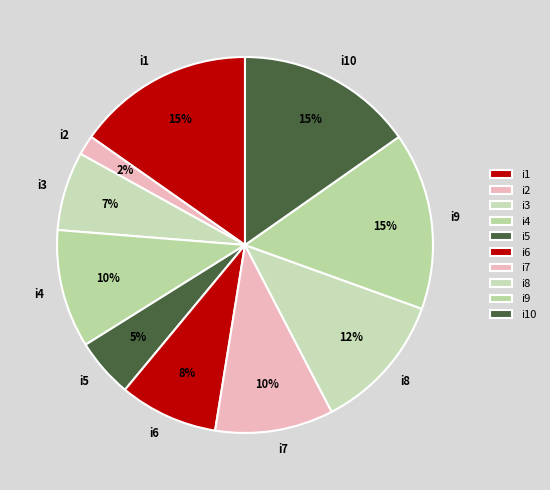

What is the ratio of the value at i3 to the value at i4?

0.7